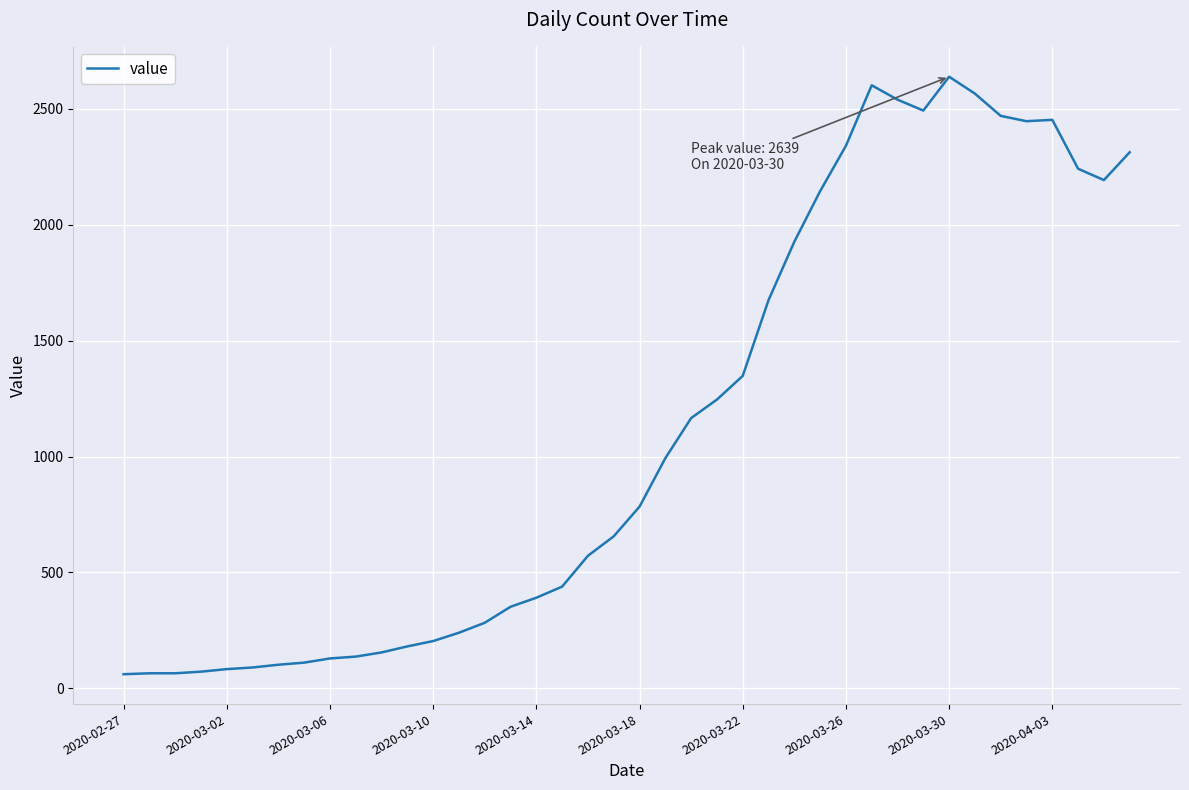

What is the difference between the maximum and minimum values?

2578